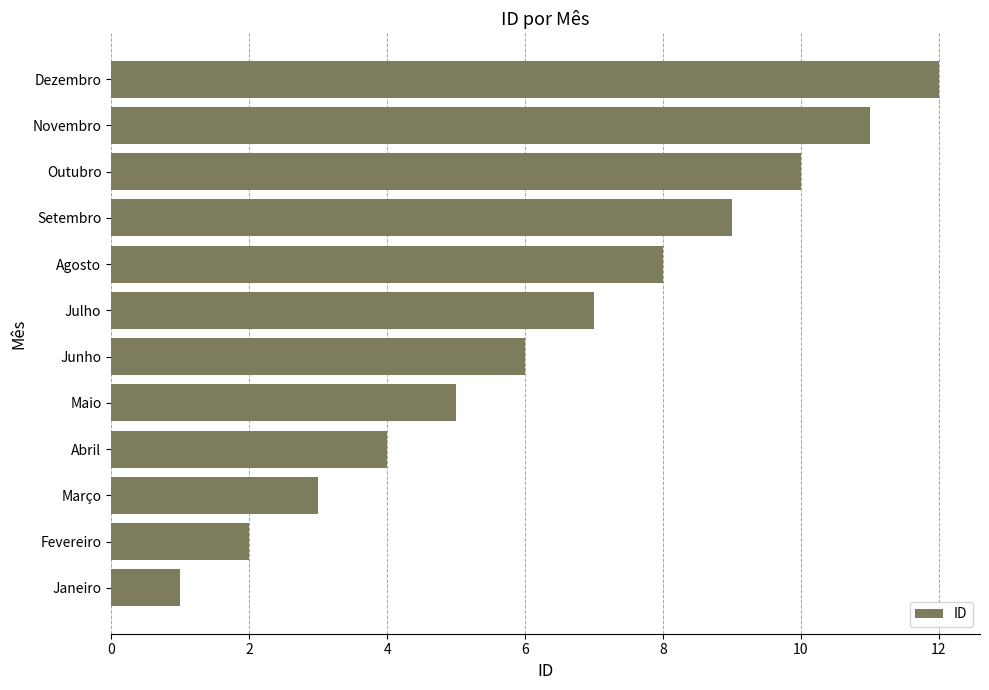

What is the difference between the second highest and second lowest values?

9